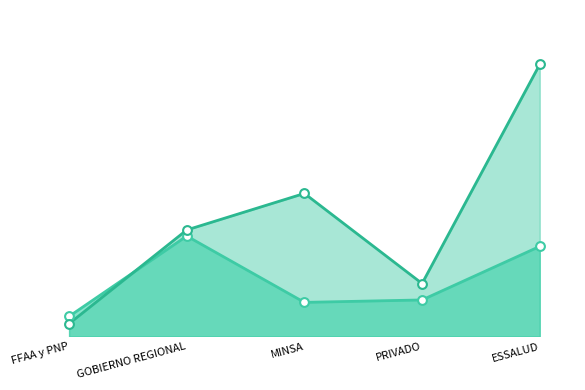

Which series reaches the maximum Y coordinate?

En Uso_line